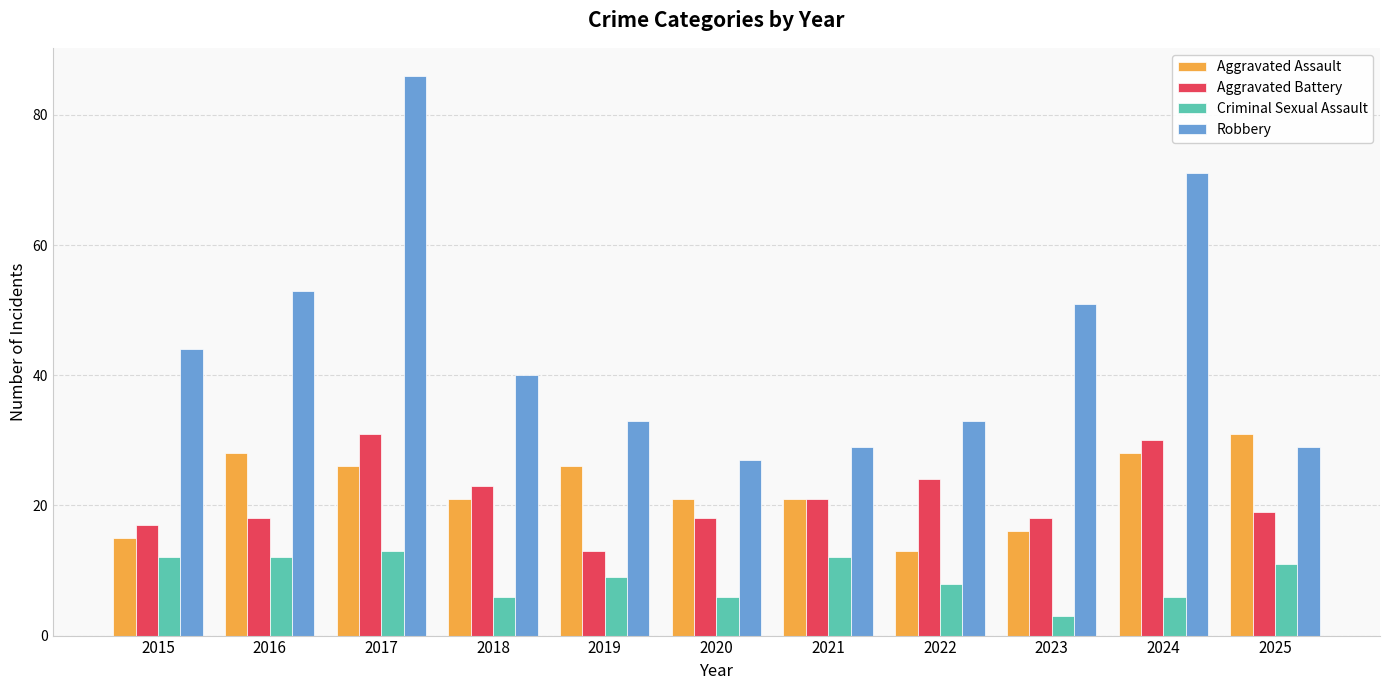

What is the sum of all Aggravated Battery values?

232